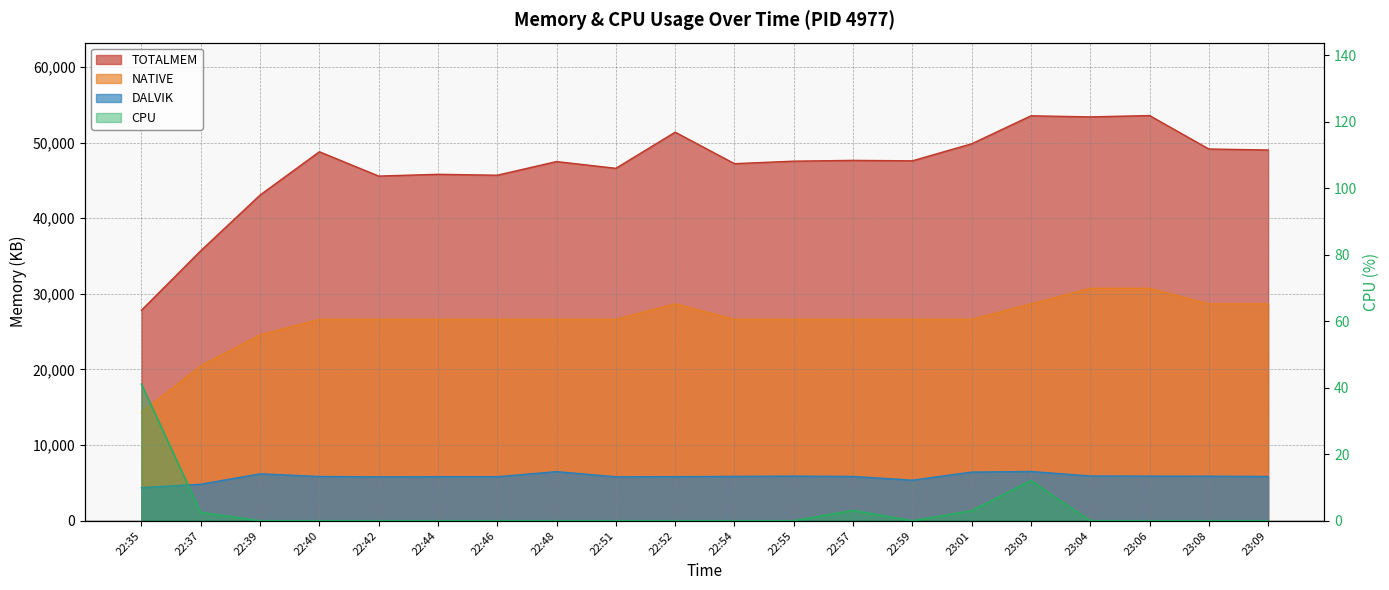

Which series changed the most between 22:55 and 23:09?

NATIVE